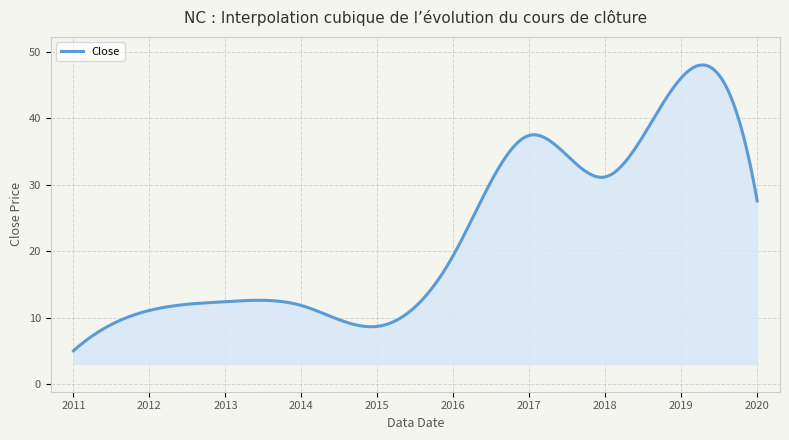

What is the greatest value displayed?

48.1